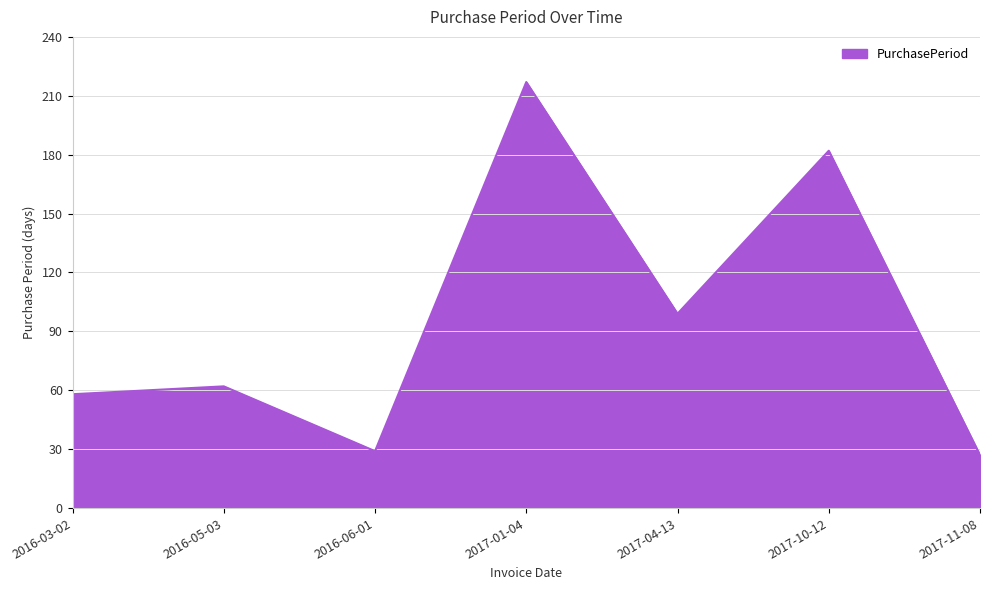

What position from the left is 2017-10-12?

6